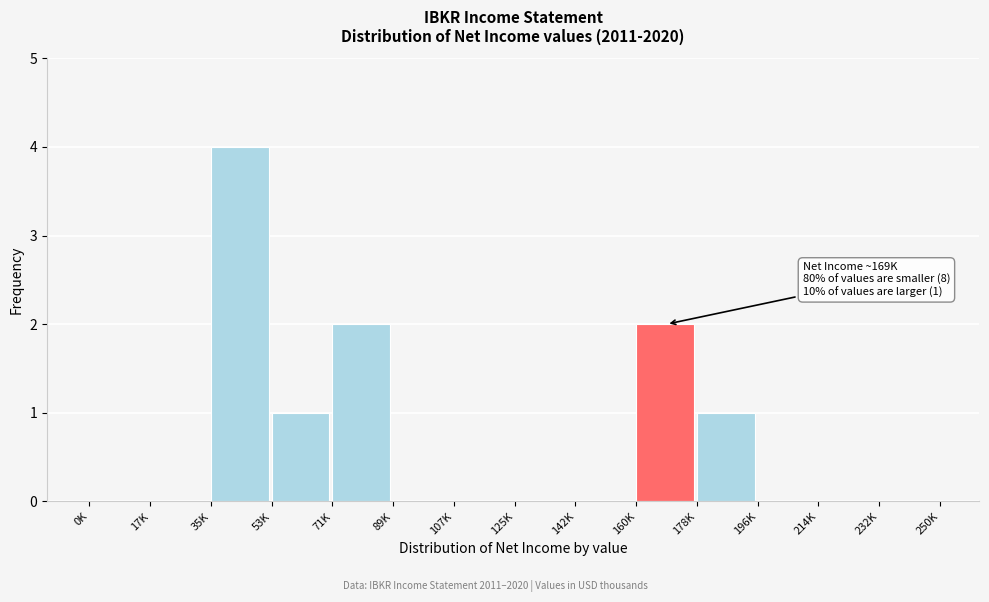

Reading right to left, extract all data points from this chart.

232K=0	214K=0	196K=0	178K=1	160K=2	142K=0	125K=0	107K=0	89K=0	71K=2	53K=1	35K=4	17K=0	0K=0